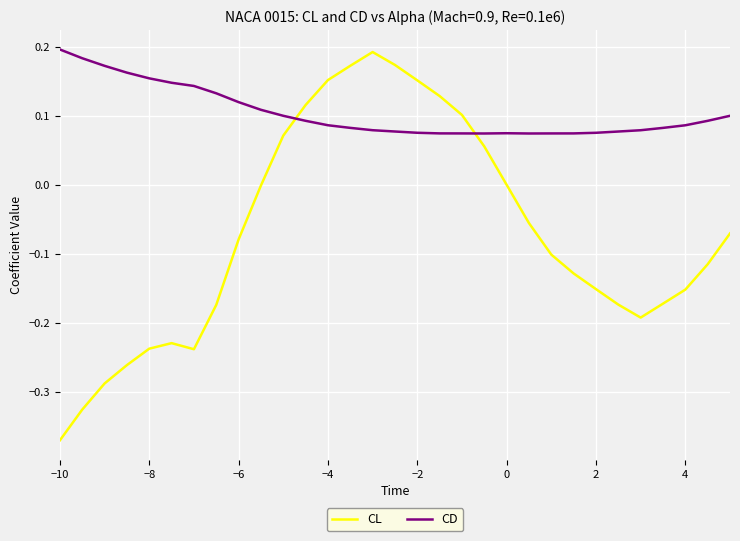

Which series has the largest range (max minus min)?

CL